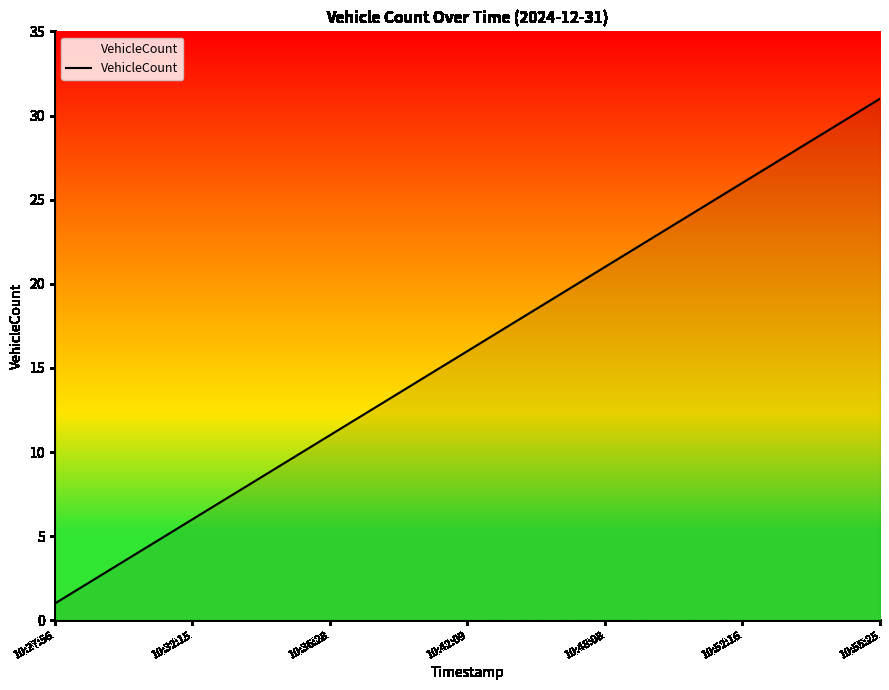

What is the difference between the maximum and minimum values?

30